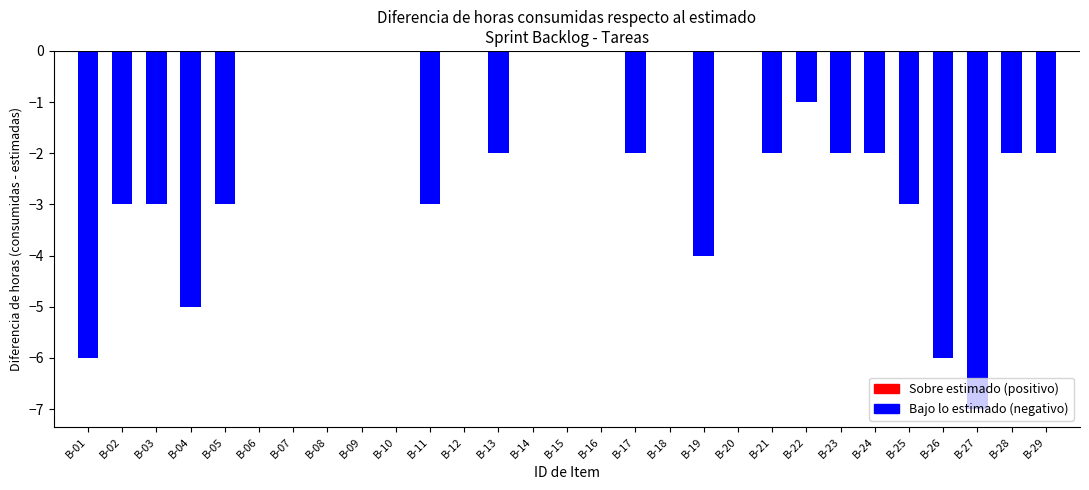

True or false: the data shows 0 at B-18.

True